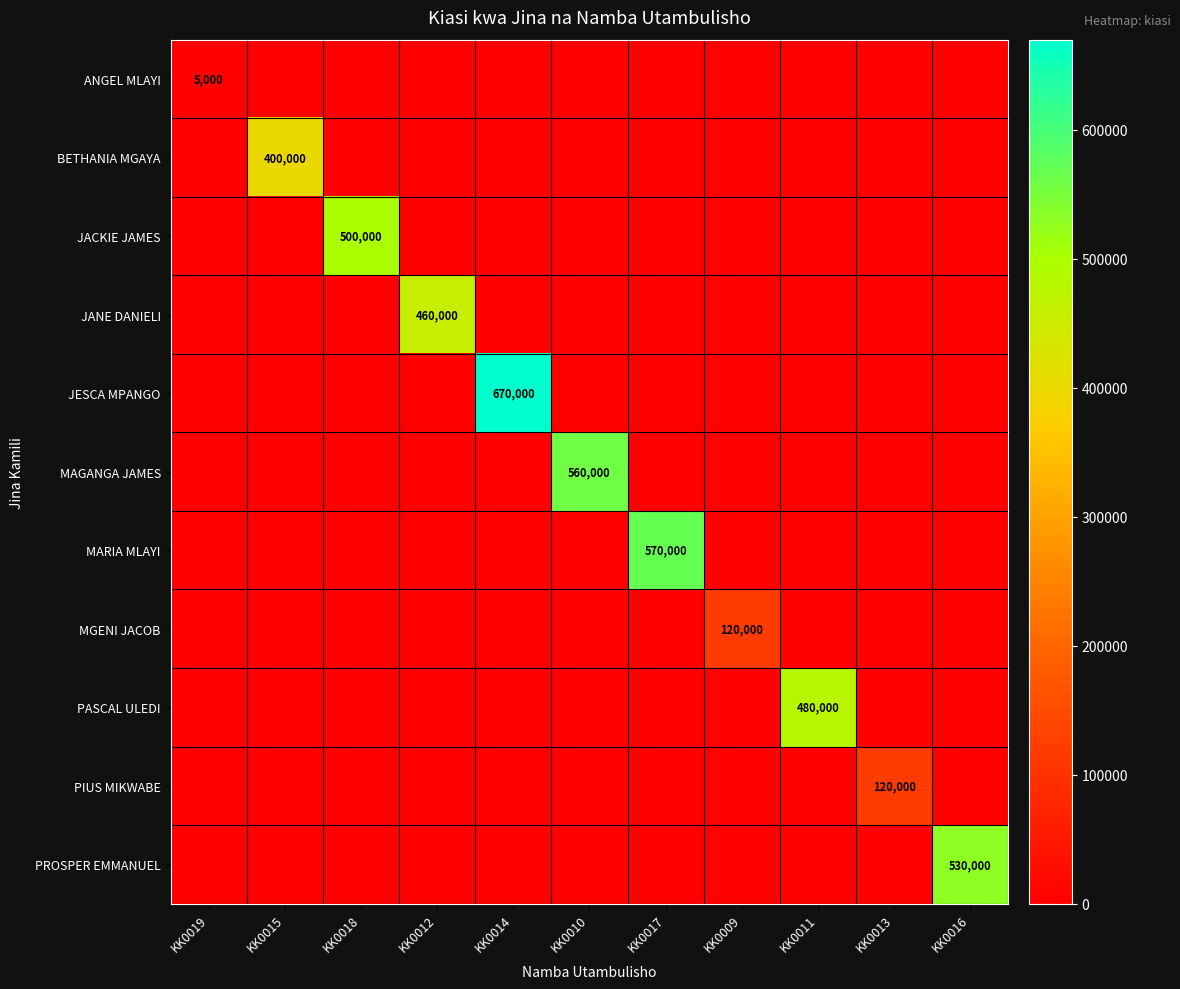

How many distinct data groups are displayed?

11